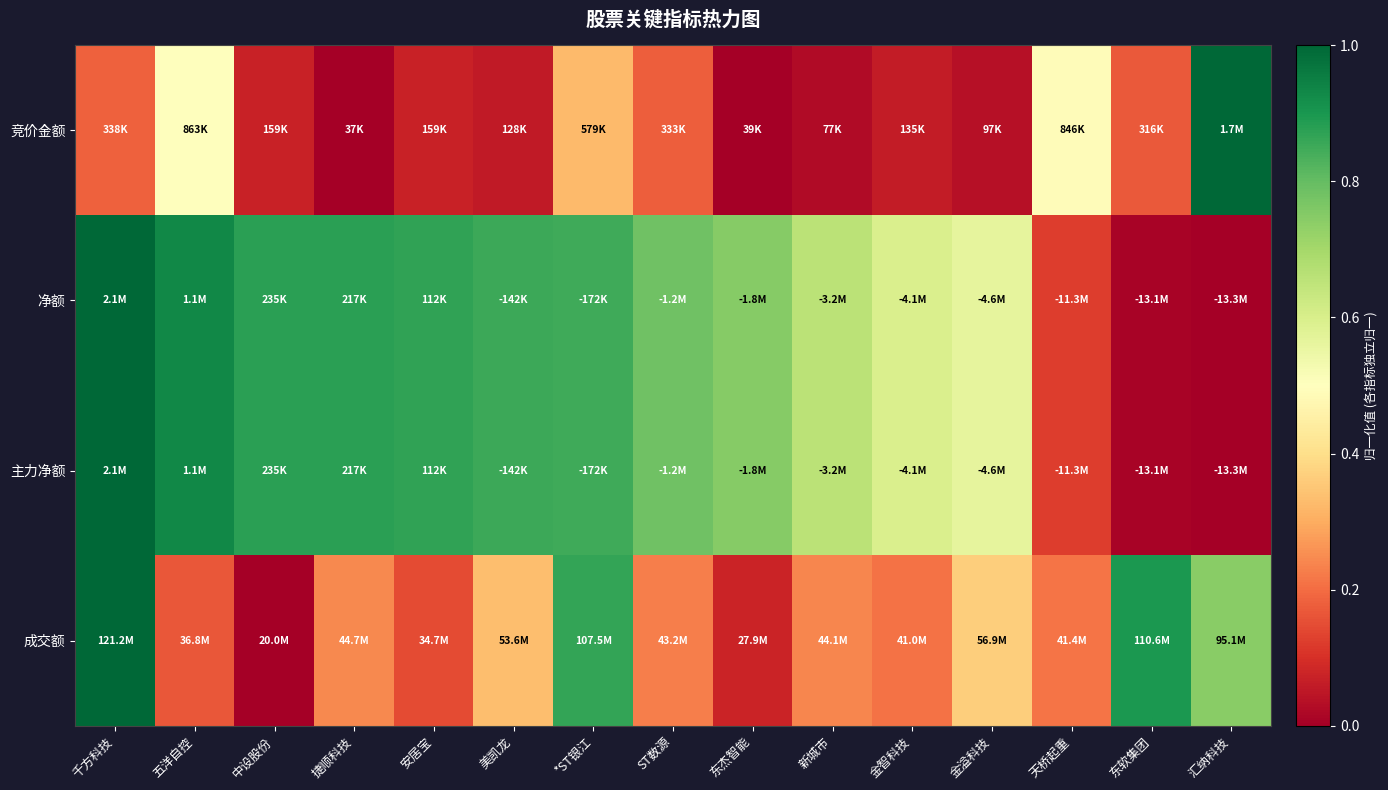

Reading left to right, transcribe all the data shown in this chart.

竞价金额: 千方科技=0.2	五洋自控=0.5	中设股份=0.1	捷顺科技=0.0	安居宝=0.1	美凯龙=0.1	*ST银江=0.3	ST数源=0.2	东杰智能=0.0	新城市=0.0	金智科技=0.1	金溢科技=0.0	天桥起重=0.5	东软集团=0.2	汇纳科技=1.0
净额: 千方科技=1.0	五洋自控=0.9	中设股份=0.9	捷顺科技=0.9	安居宝=0.9	美凯龙=0.9	*ST银江=0.9	ST数源=0.8	东杰智能=0.7	新城市=0.7	金智科技=0.6	金溢科技=0.6	天桥起重=0.1	东软集团=0.0	汇纳科技=0.0
主力净额: 千方科技=1.0	五洋自控=0.9	中设股份=0.9	捷顺科技=0.9	安居宝=0.9	美凯龙=0.9	*ST银江=0.9	ST数源=0.8	东杰智能=0.7	新城市=0.7	金智科技=0.6	金溢科技=0.6	天桥起重=0.1	东软集团=0.0	汇纳科技=0.0
成交额: 千方科技=1.0	五洋自控=0.2	中设股份=0.0	捷顺科技=0.2	安居宝=0.1	美凯龙=0.3	*ST银江=0.9	ST数源=0.2	东杰智能=0.1	新城市=0.2	金智科技=0.2	金溢科技=0.4	天桥起重=0.2	东软集团=0.9	汇纳科技=0.7